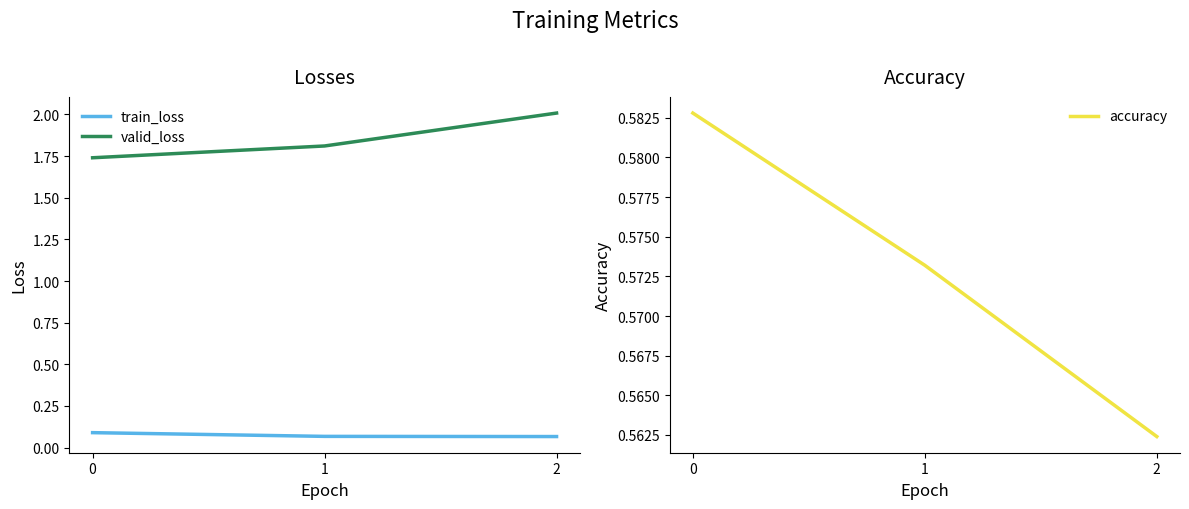

Reading left to right, what are all the values shown in this chart?

train_loss: 0=0.1	1=0.1	2=0.1
valid_loss: 0=1.7	1=1.8	2=2.0
accuracy: 0=0.6	1=0.6	2=0.6